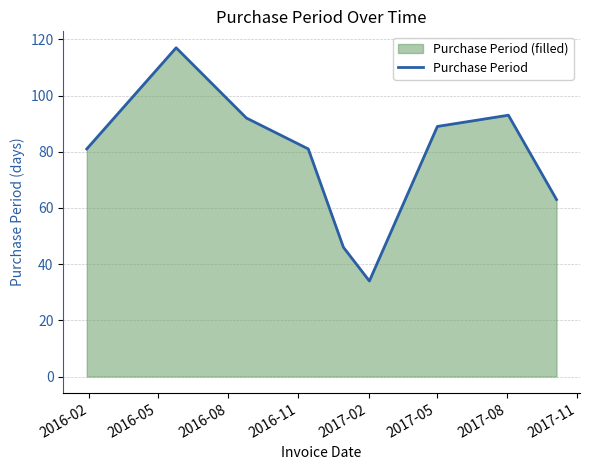

What is the difference between the maximum and minimum values?

83